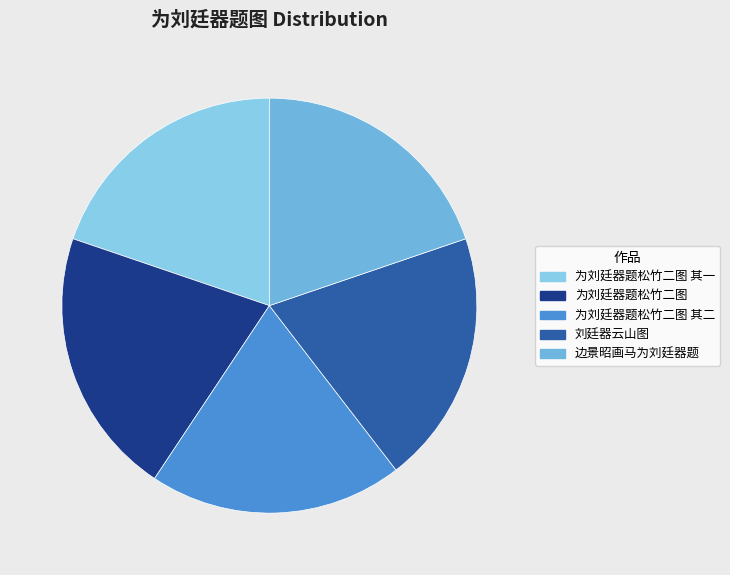

Between 为刘廷器题松竹二图 and 刘廷器云山图, which is larger?

为刘廷器题松竹二图